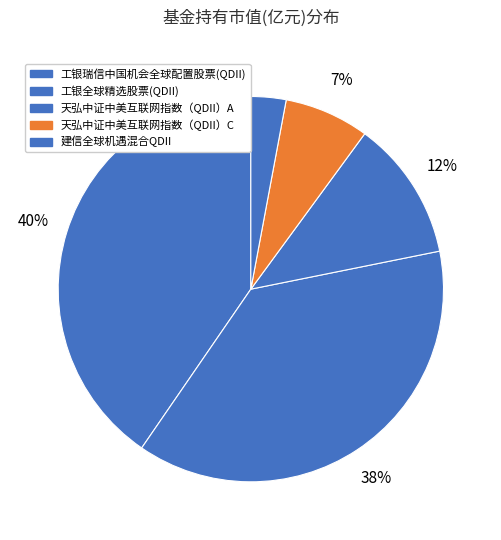

Which category has the biggest portion of the pie?

工银瑞信中国机会全球配置股票(QDII)